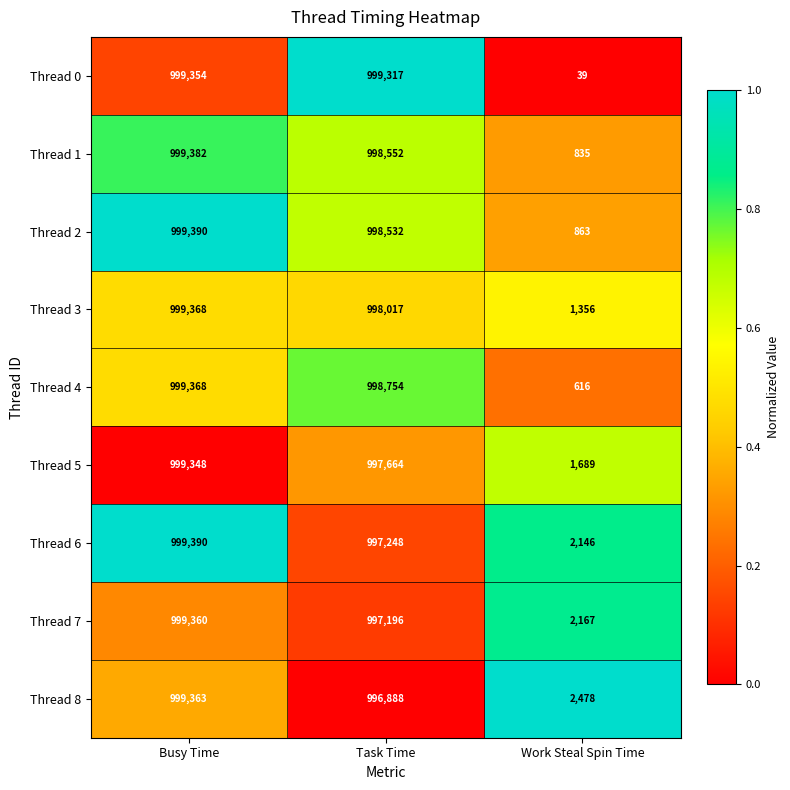

Which series has the largest range (max minus min)?

Thread 0